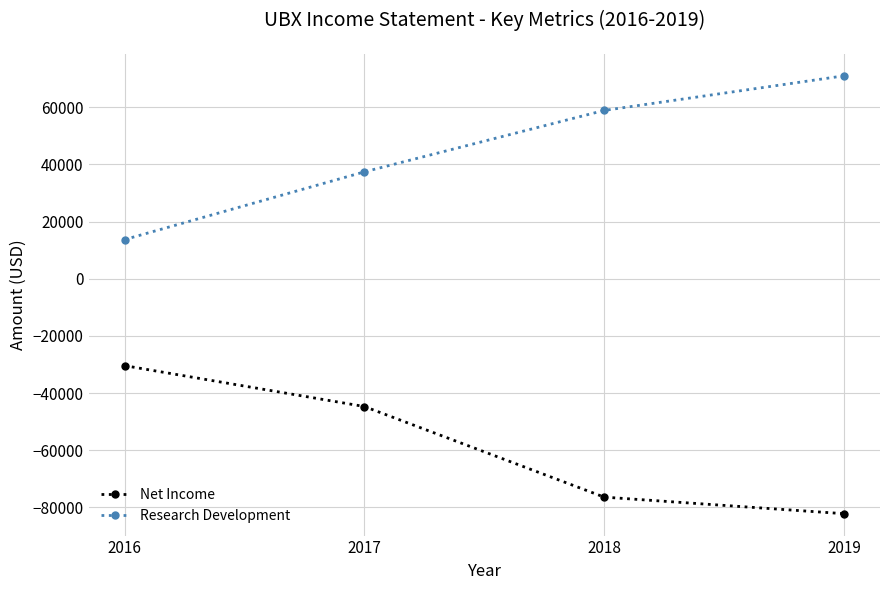

Does the chart have visible grid lines?

Yes